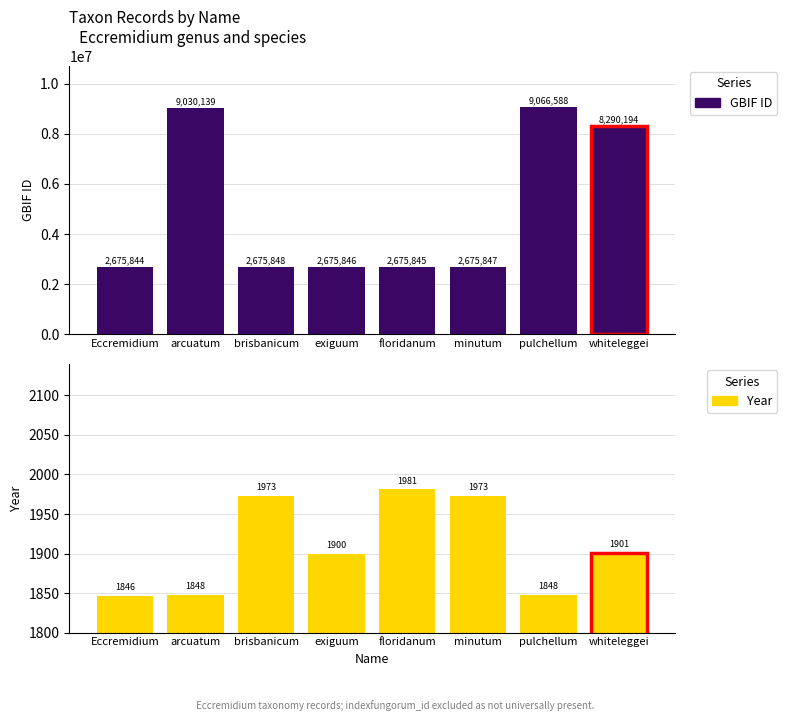

How many distinct data groups are displayed?

2